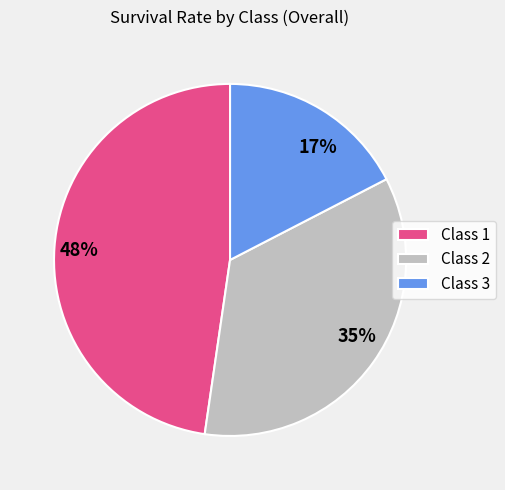

Is there a majority slice in this chart?

No